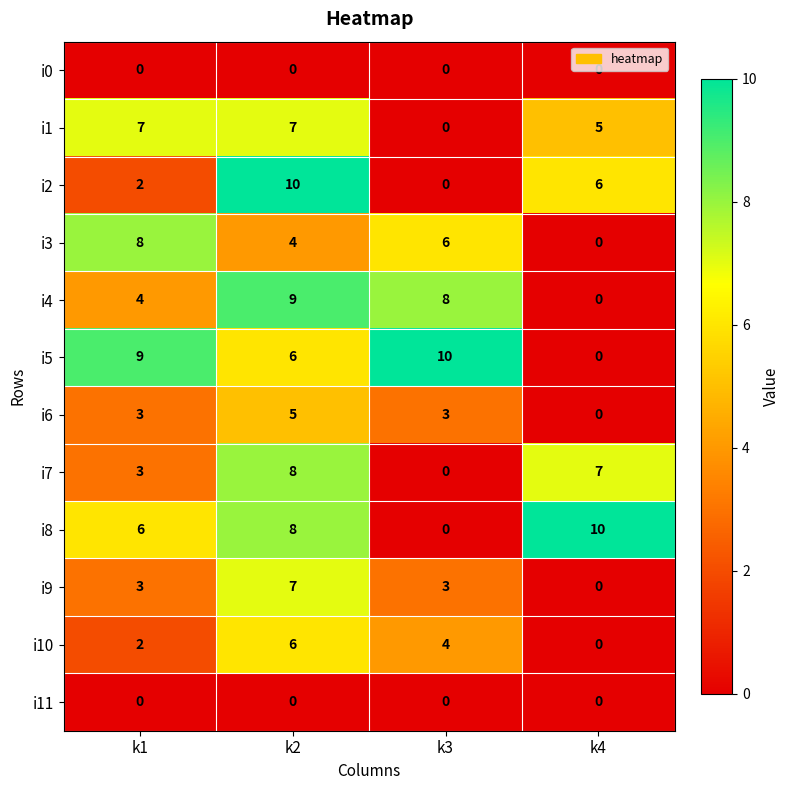

What is the difference between the highest and lowest values at k2?

10